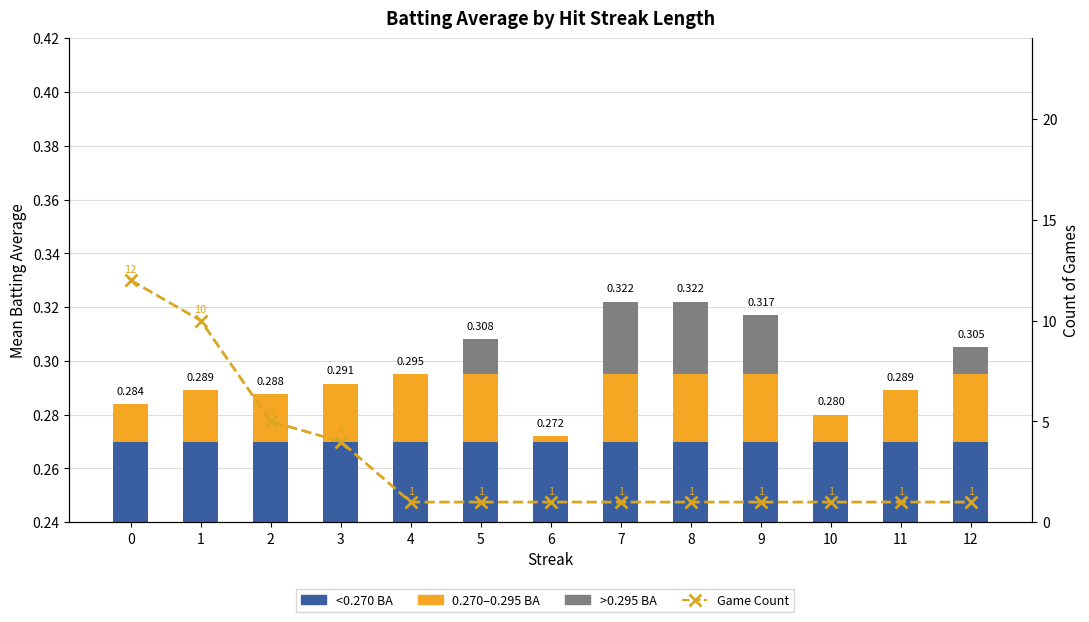

True or false: <0.270 BA has a value of 0.4 at 0.

False